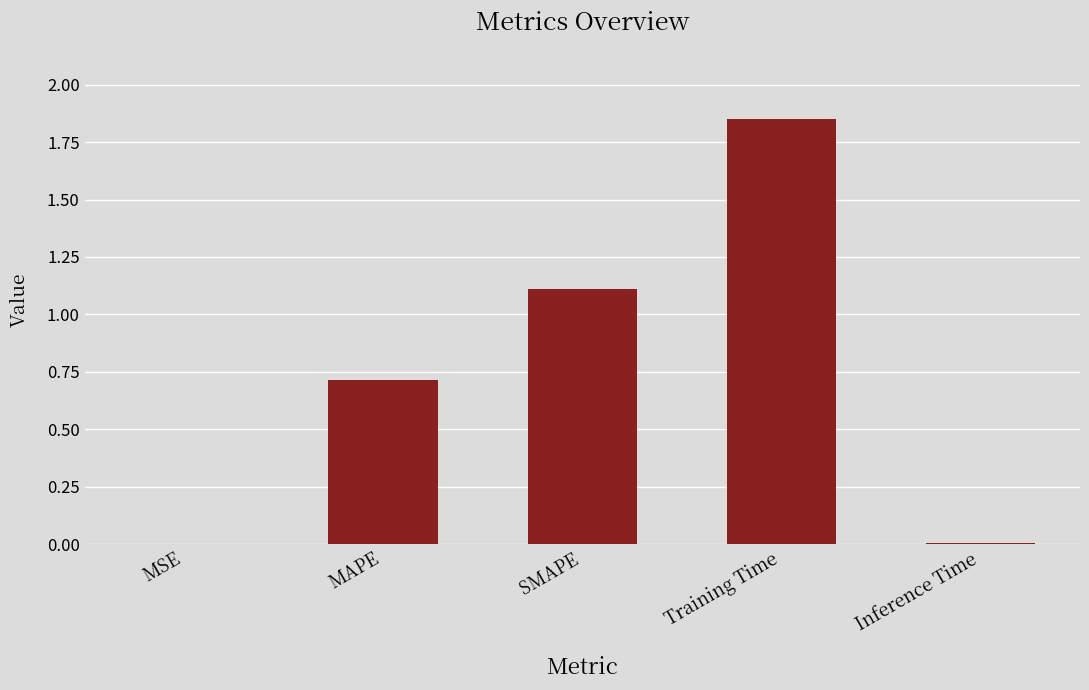

Between MAPE and Inference Time, which is larger?

MAPE